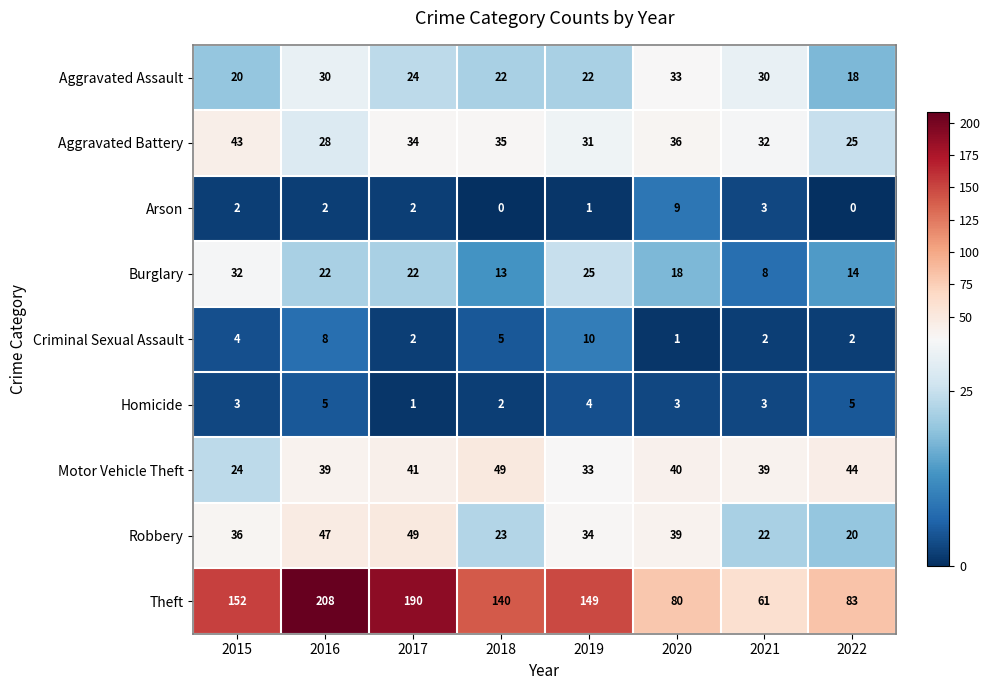

At which label is Criminal Sexual Assault closest to 5?

2018